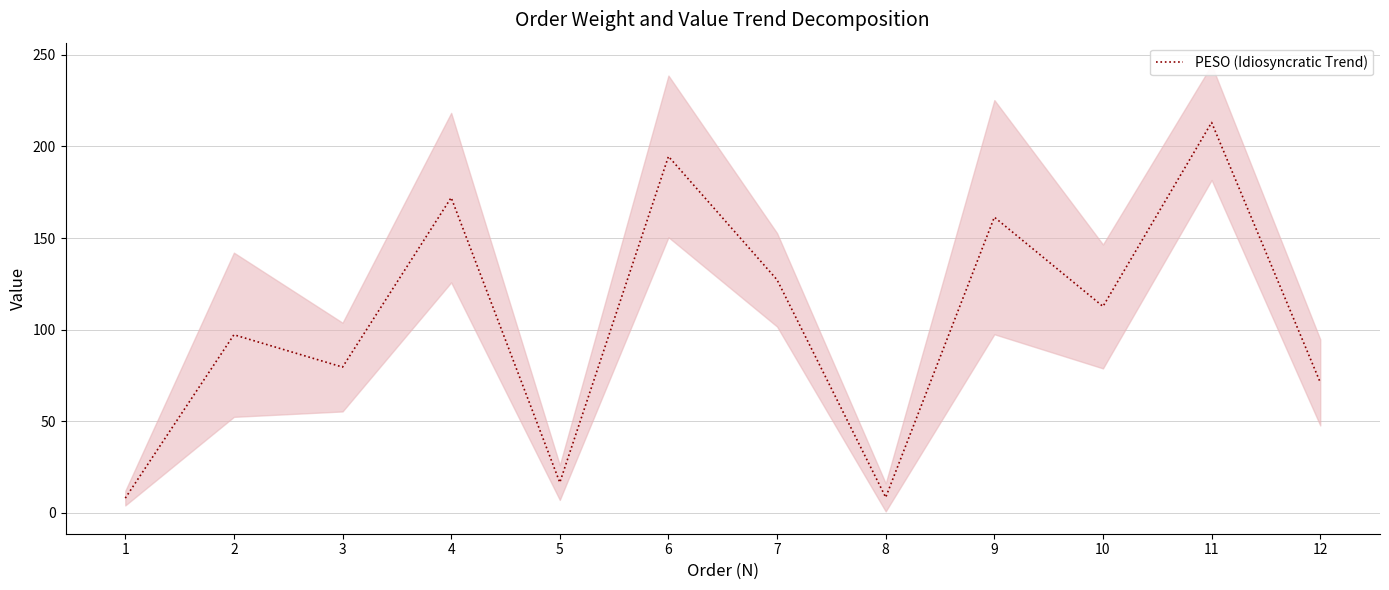

What is the ratio of the value at 12 to the value at 11?

0.3